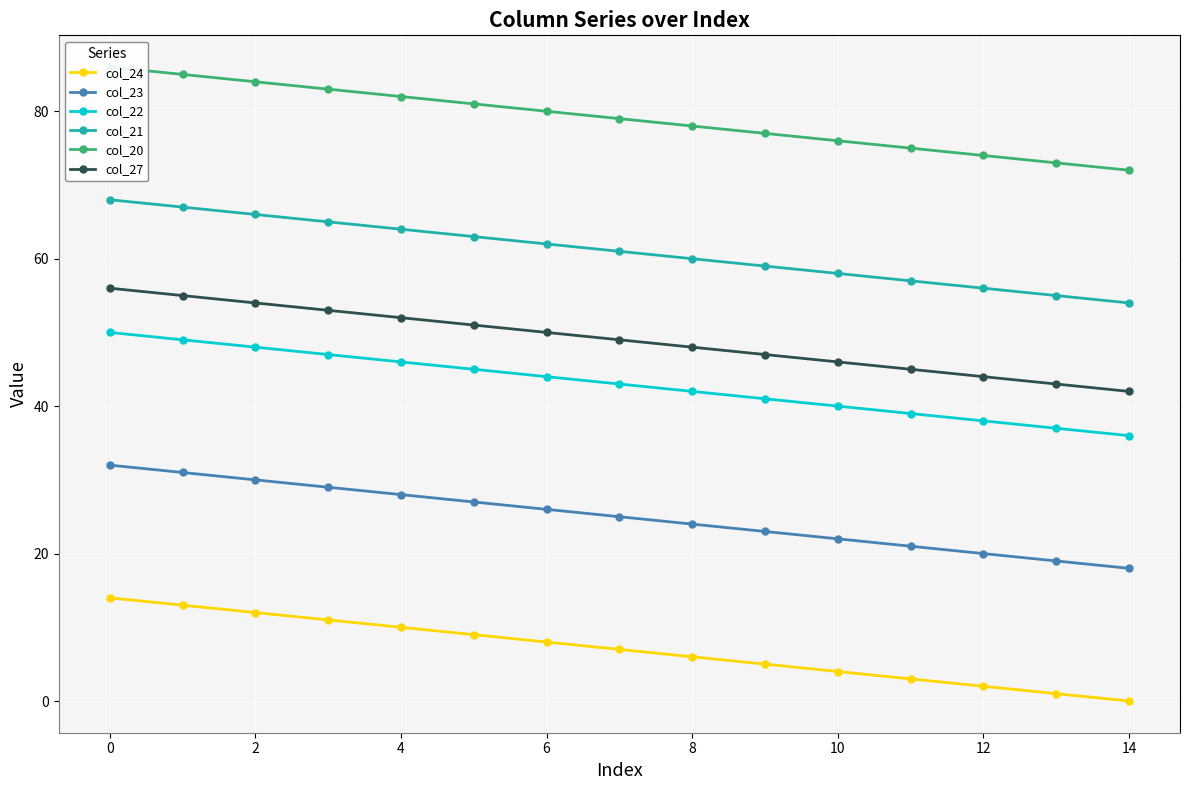

At which category does the chart reach its minimum across all series?

14